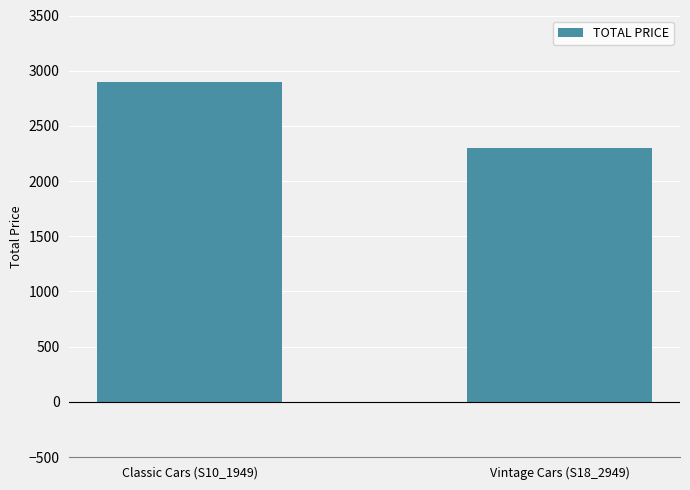

How many bars are there in total?

2